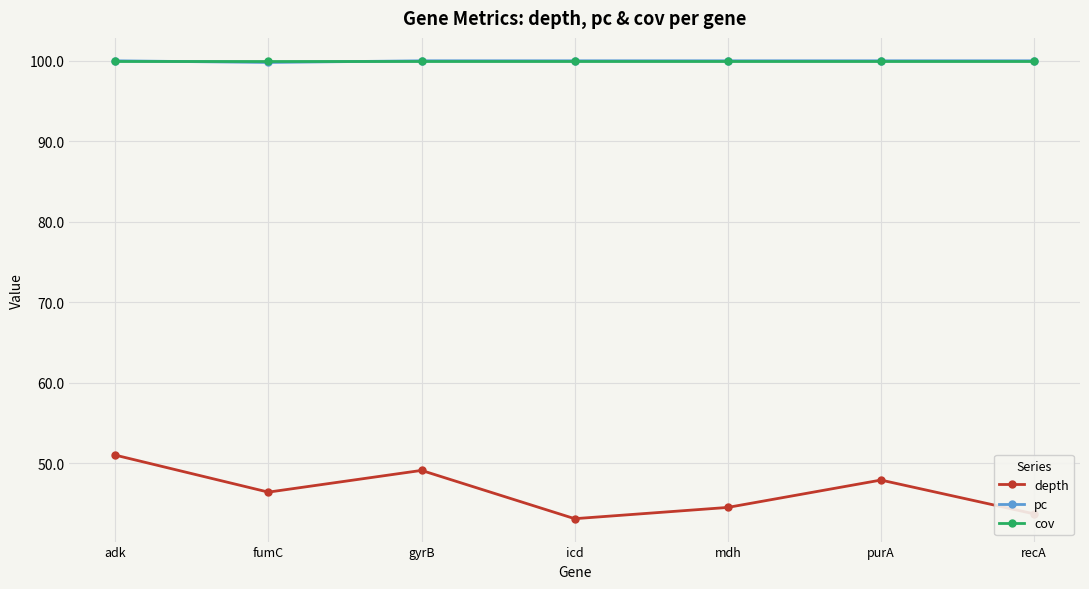

What is the spread (max minus min) of values at recA?

56.3